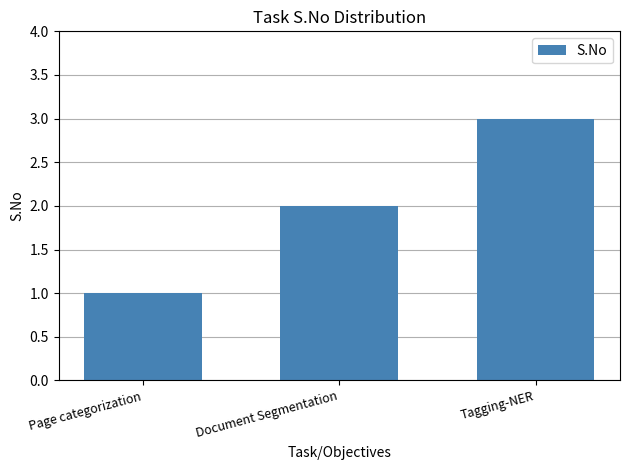

At which label is the value closest to 2?

Document Segmentation